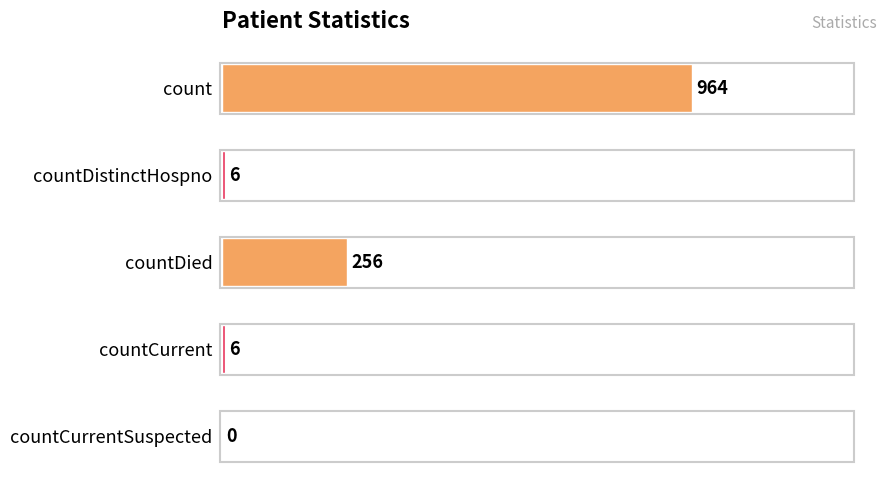

Approximately how many times larger is the value at count compared to countDistinctHospno?

160.7